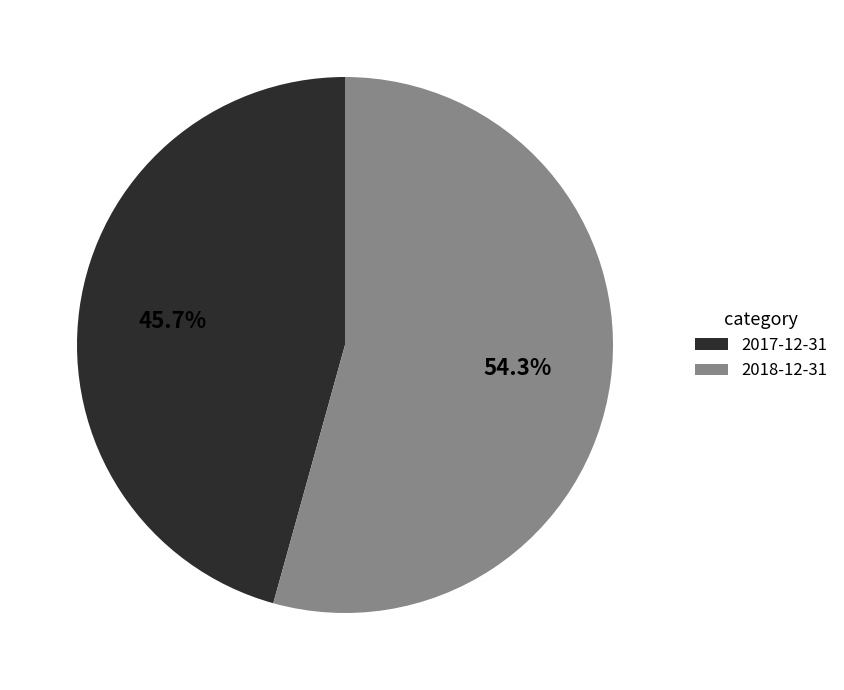

To the nearest percent, what is the difference between the 2017-12-31 and 2018-12-31 slice percentages?

9%